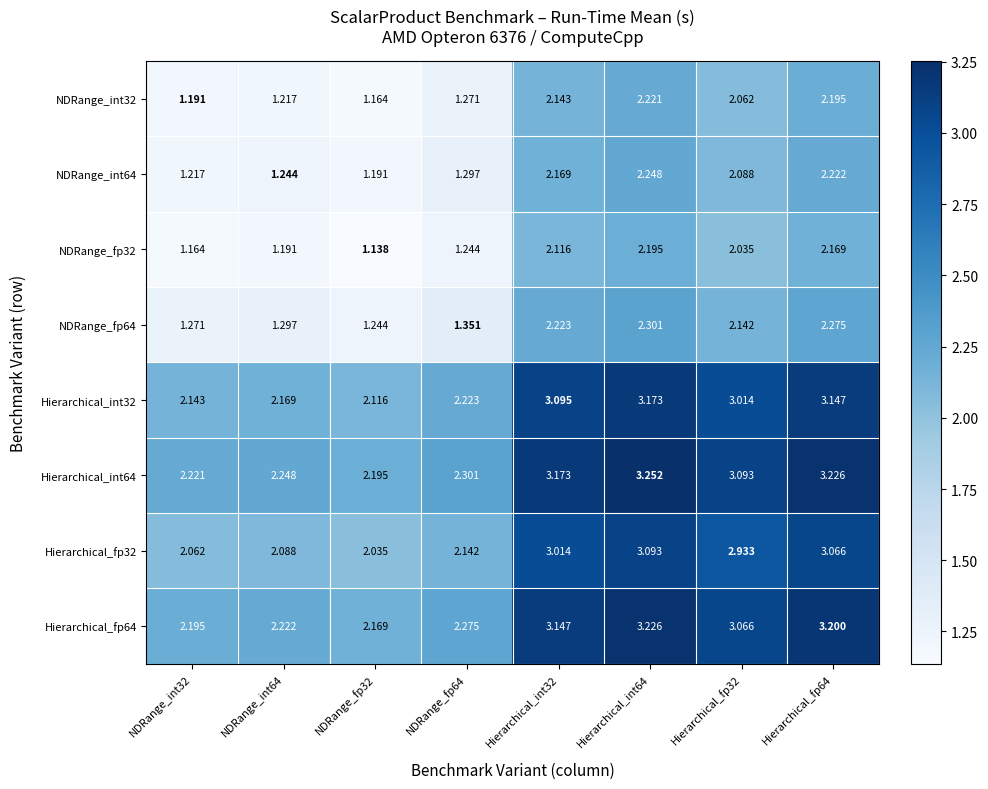

Which label corresponds to the smallest value in the chart?

NDRange_fp32